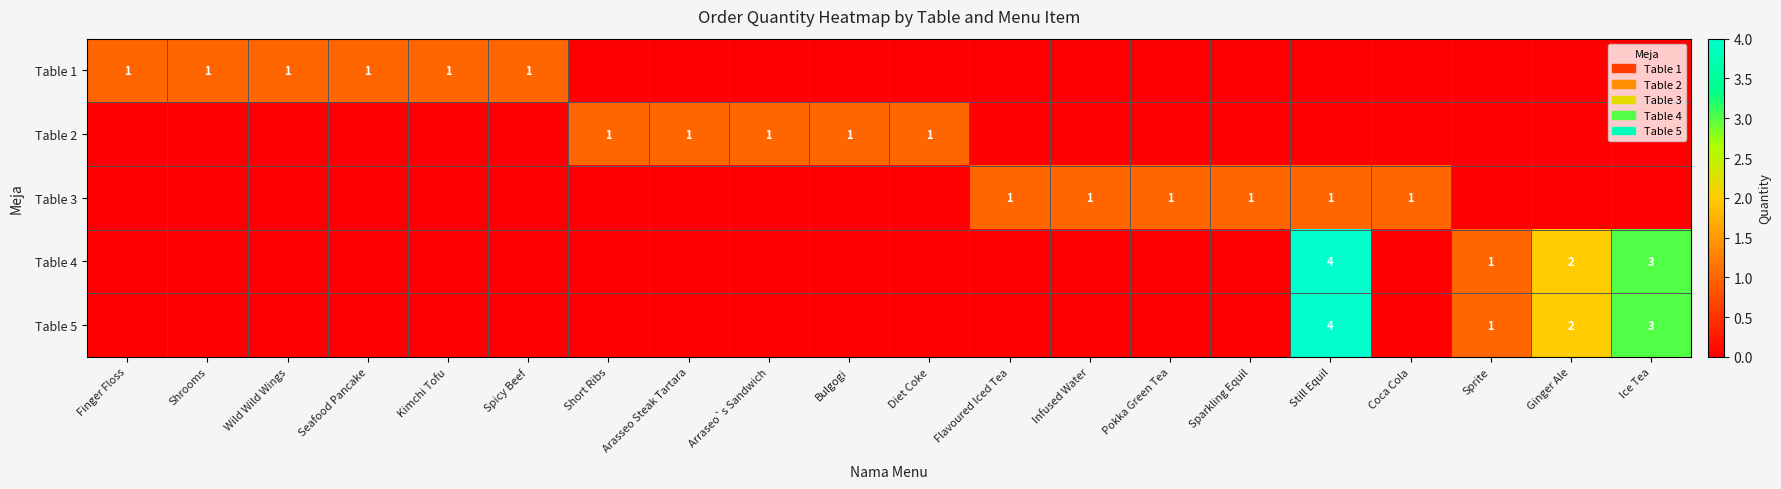

The value of Table 3 at Coca Cola is 1. True or false?

True